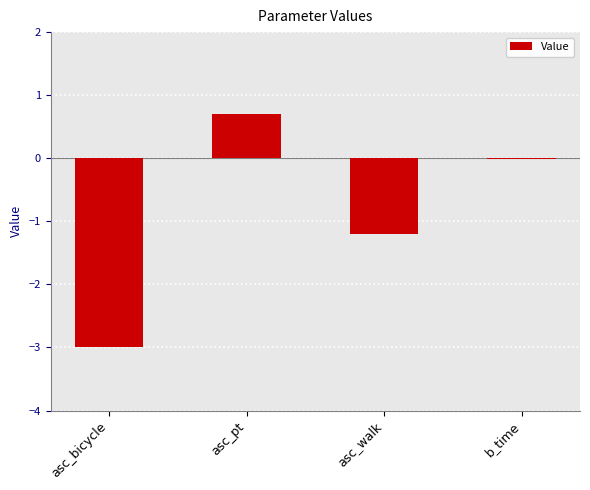

What is the maximum value shown in the chart?

0.7